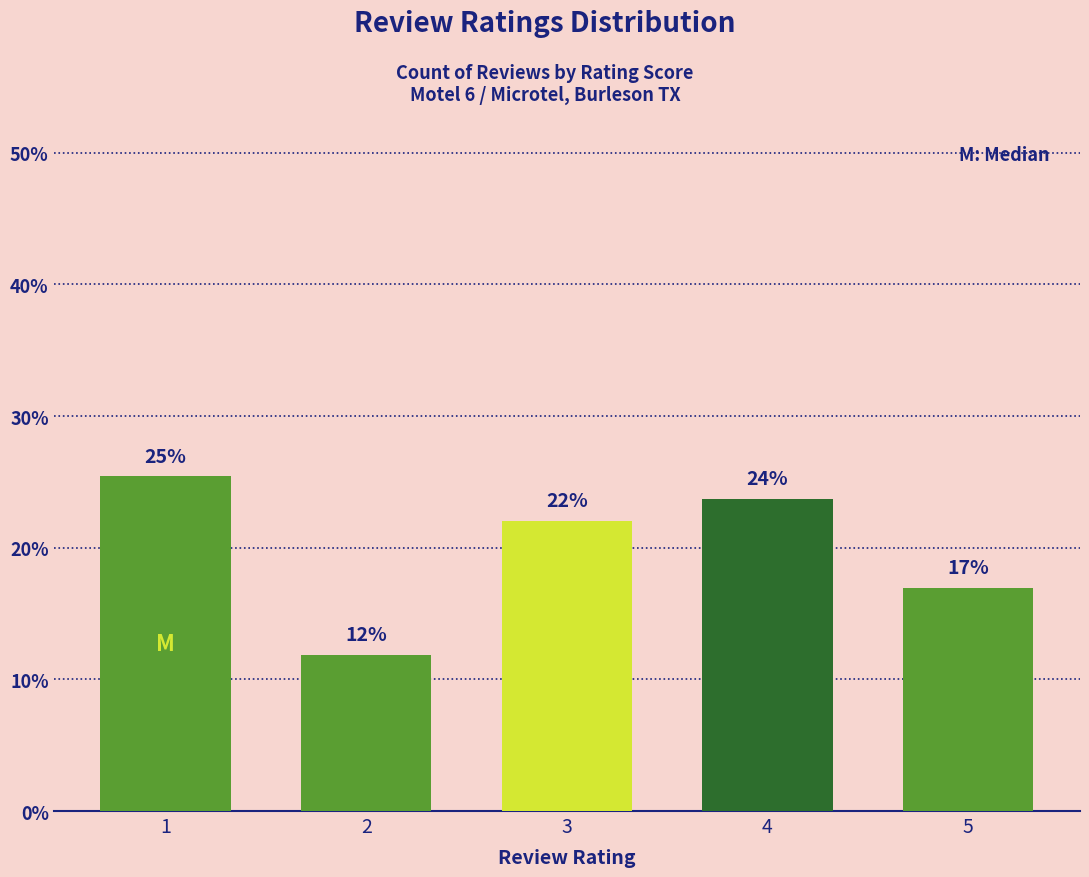

Does the chart contain any negative values?

No